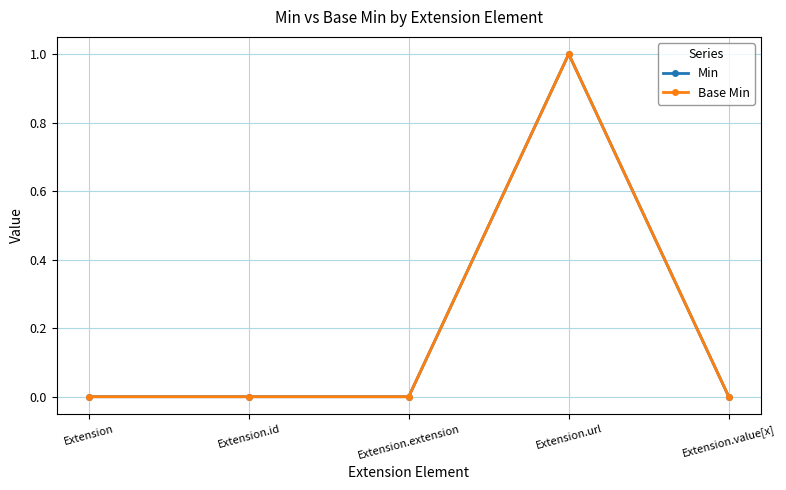

Which label corresponds to the smallest value in the chart?

Extension